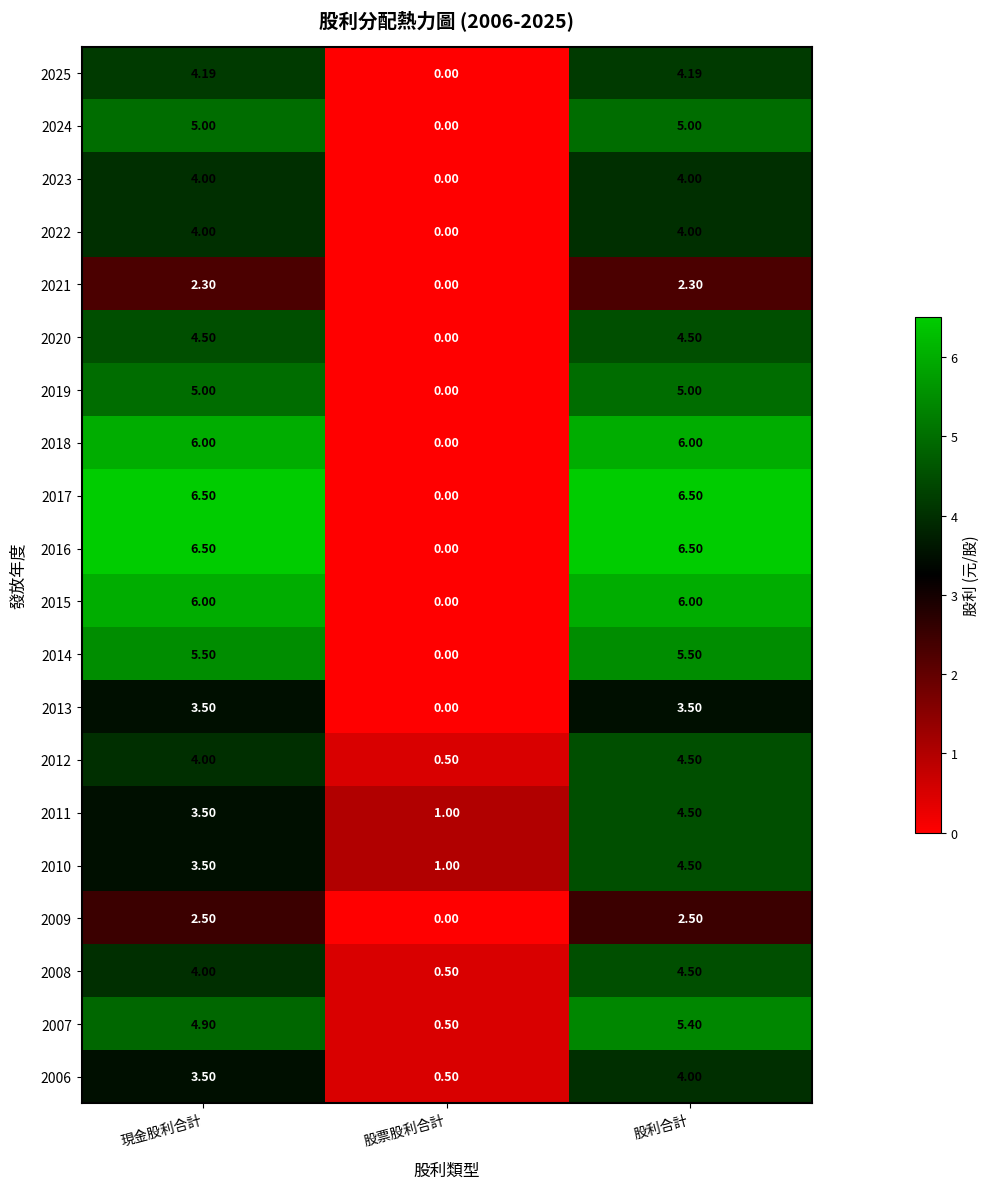

At how many categories does at least one series exceed 3?

2